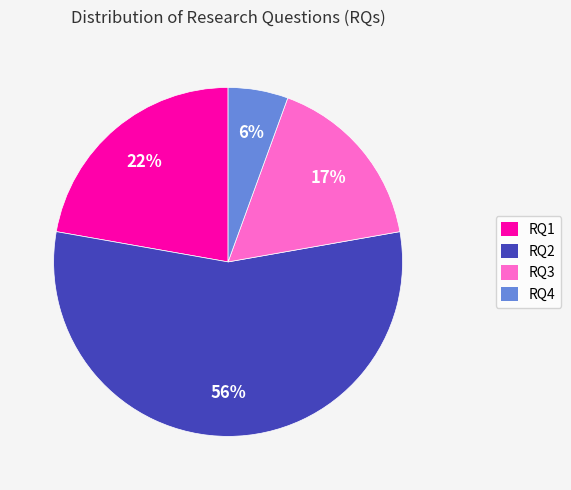

Do RQ3 and RQ1 together represent more than half of the pie?

No